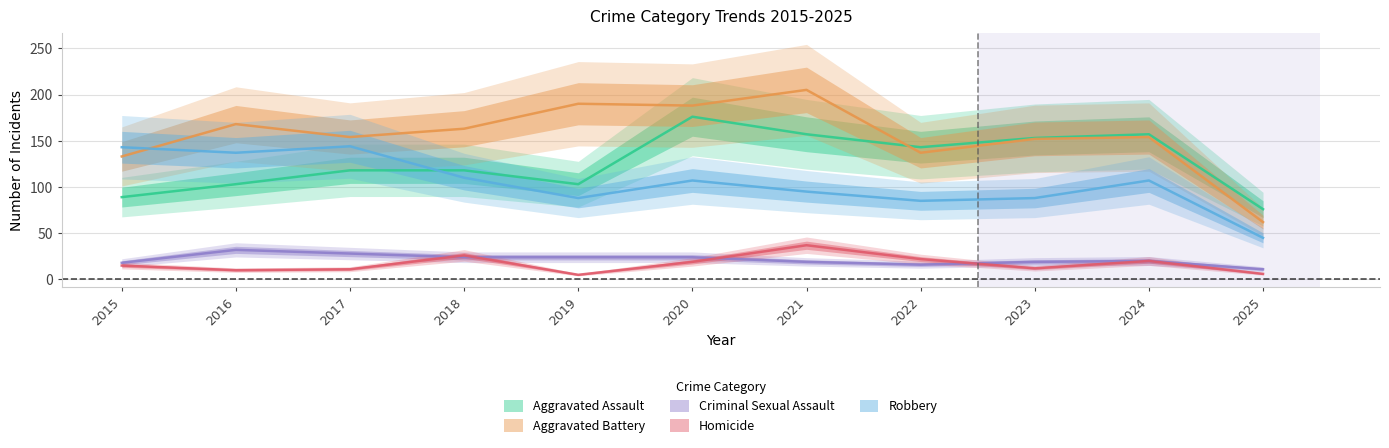

Is it true that Homicide equals 12 at 2023?

True